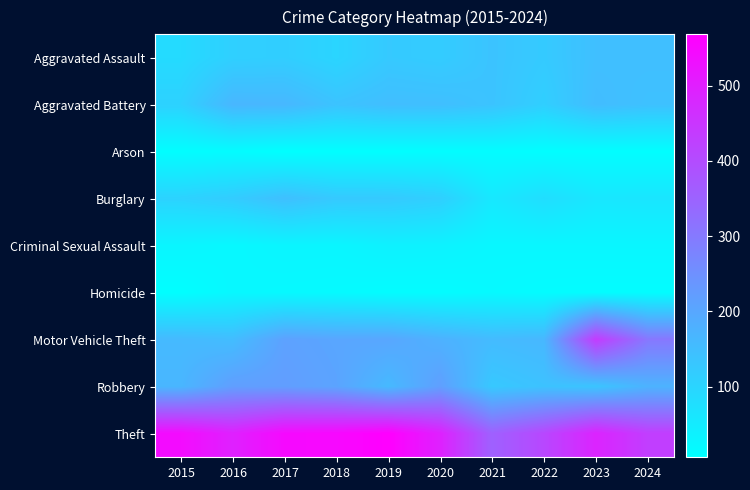

Which has a higher value, 2023 or 2017?

2023